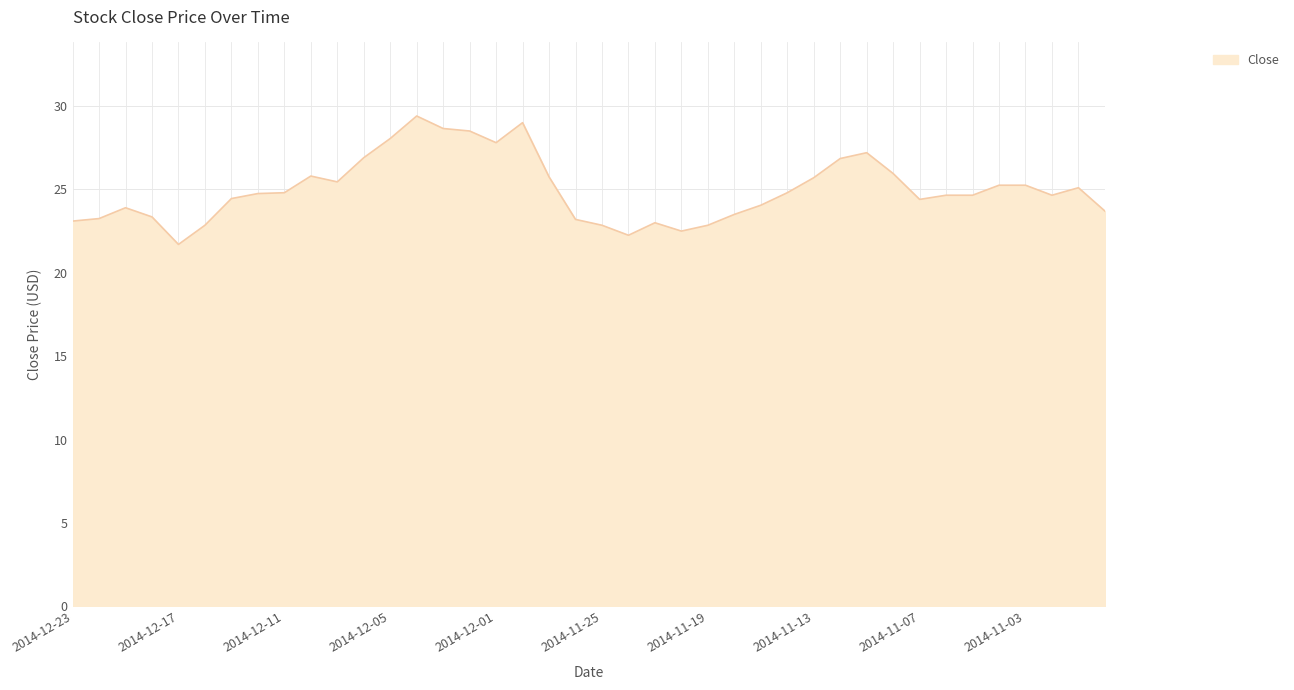

What is the difference between the maximum and minimum values?

7.7